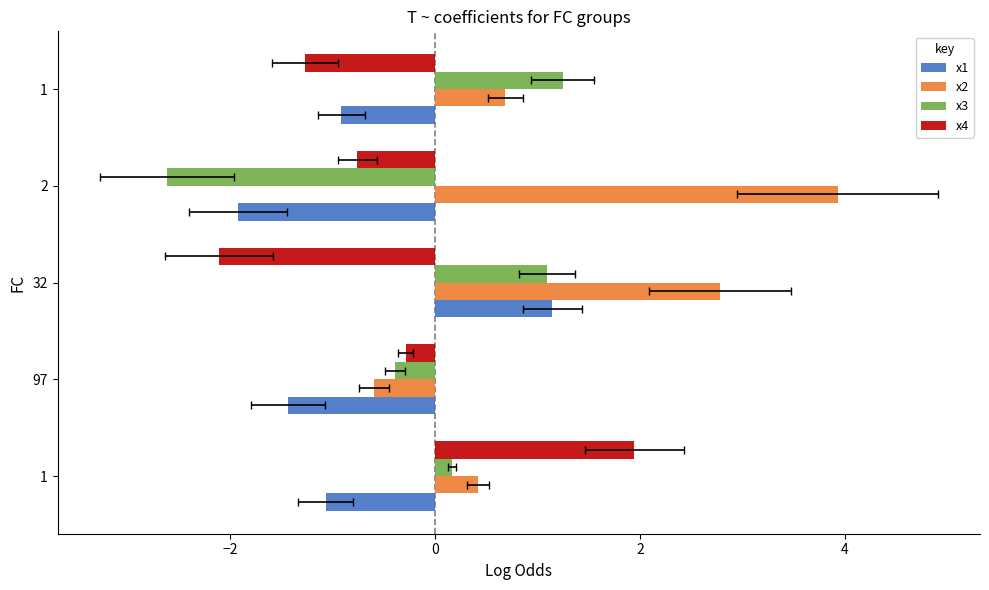

Reading right to left, list all the values displayed in this chart.

x1: -0.9	-1.9	1.1	-1.4	-1.1
x2: 0.7	3.9	2.8	-0.6	0.4
x3: 1.2	-2.6	1.1	-0.4	0.2
x4: -1.3	-0.8	-2.1	-0.3	1.9